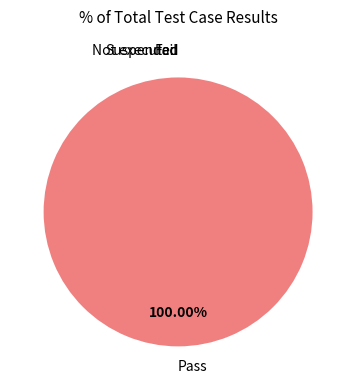

Does Pass account for over 50% of the chart?

Yes